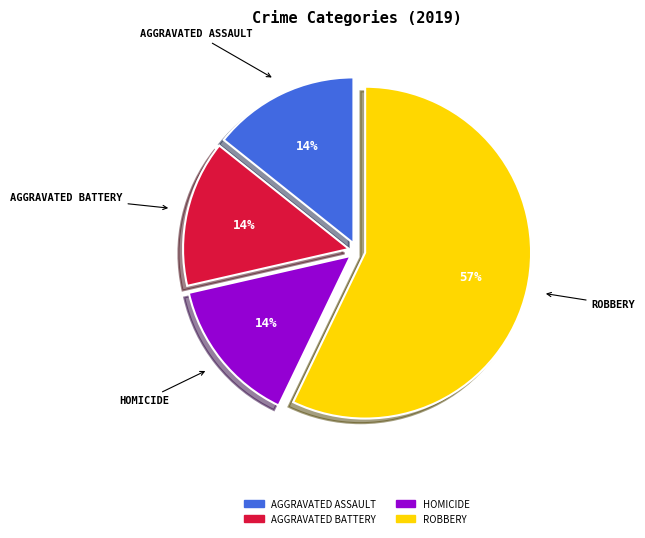

Is there any slice that represents more than half of the pie?

Yes